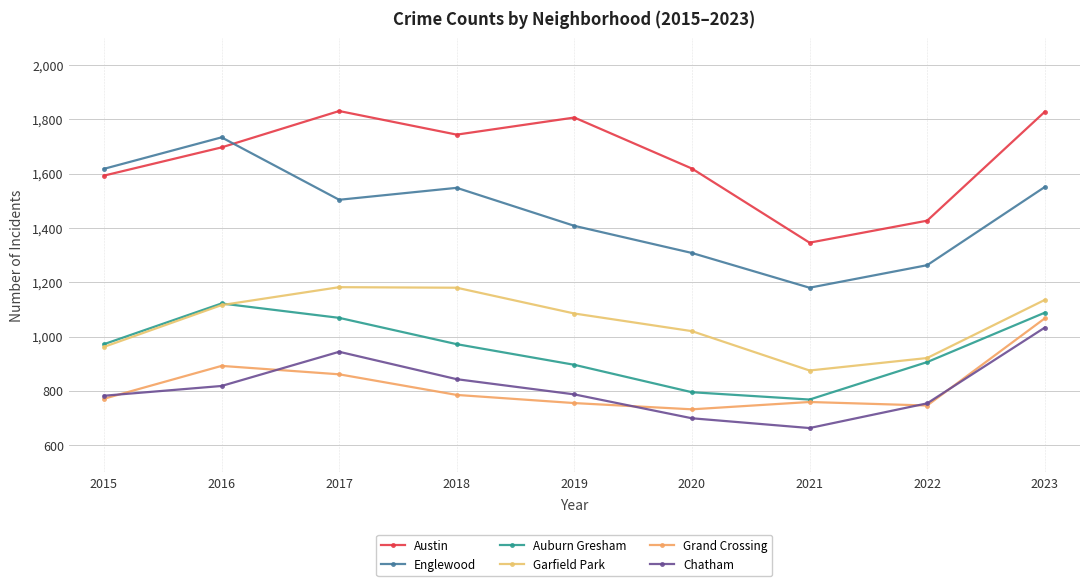

Where is Chatham nearest to the value 848?

2018